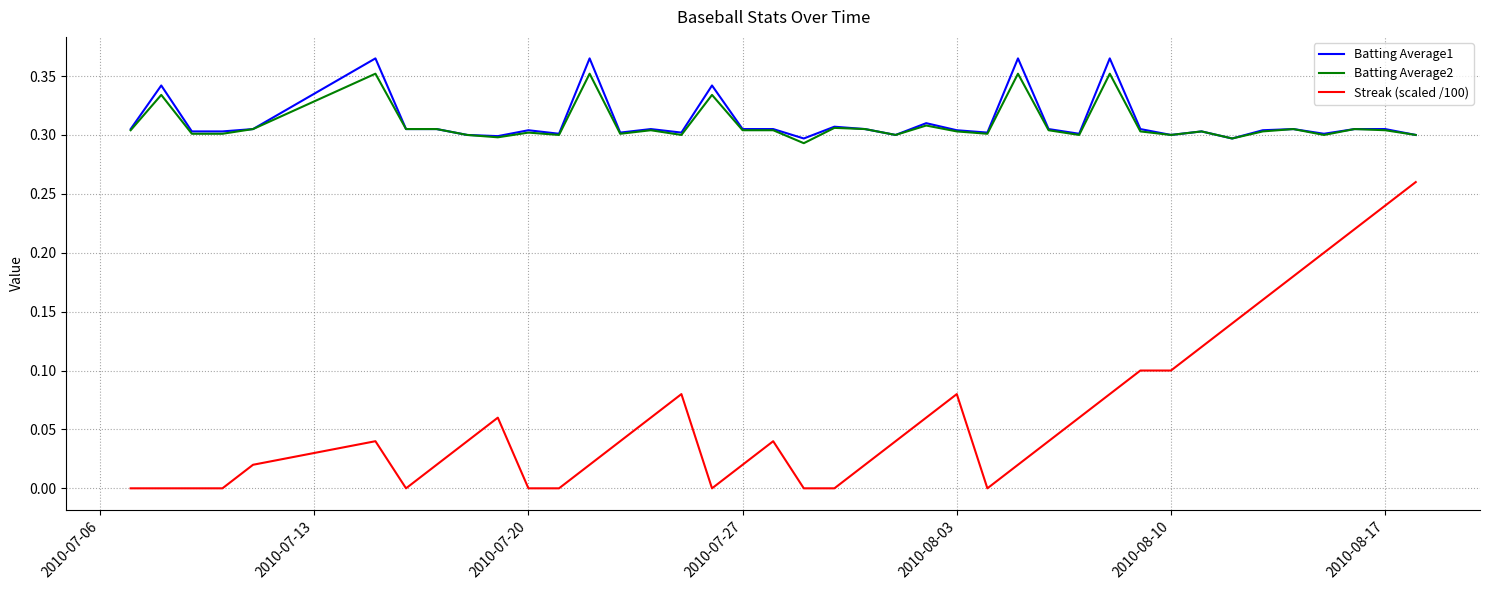

True or false: Batting Average1 and Streak (scaled /100) cross at least once.

False